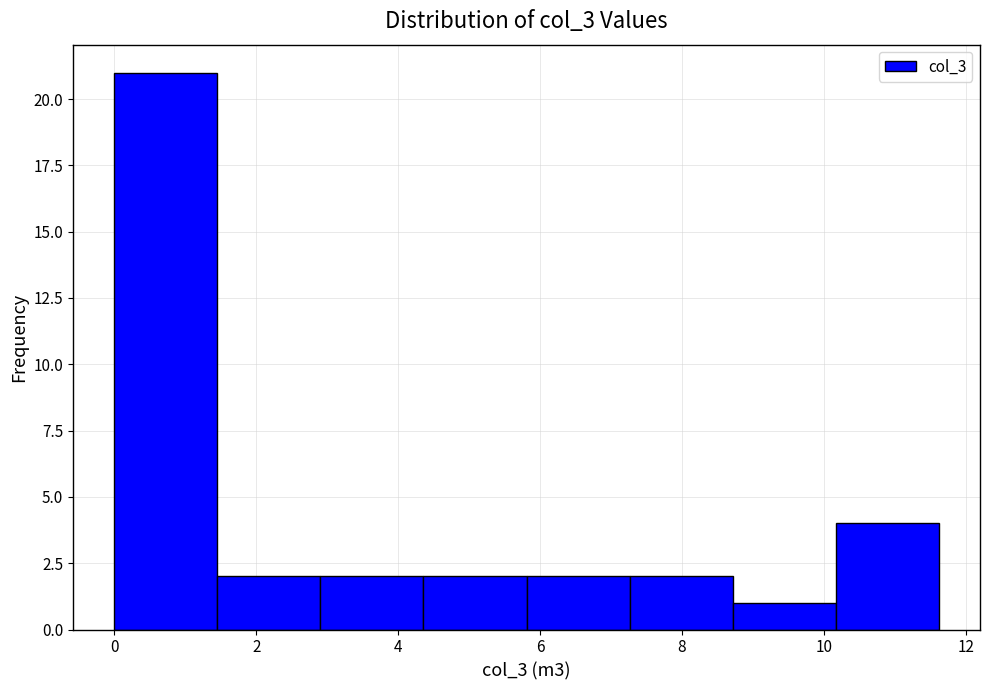

Over which range of the x-axis is the bar tallest?

0.0 to 1.4